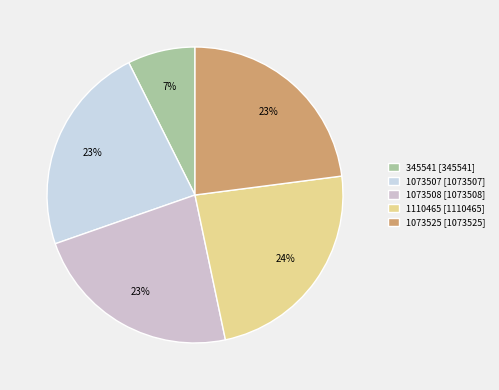

Is it true that 1073508 is 8% of the pie?

False